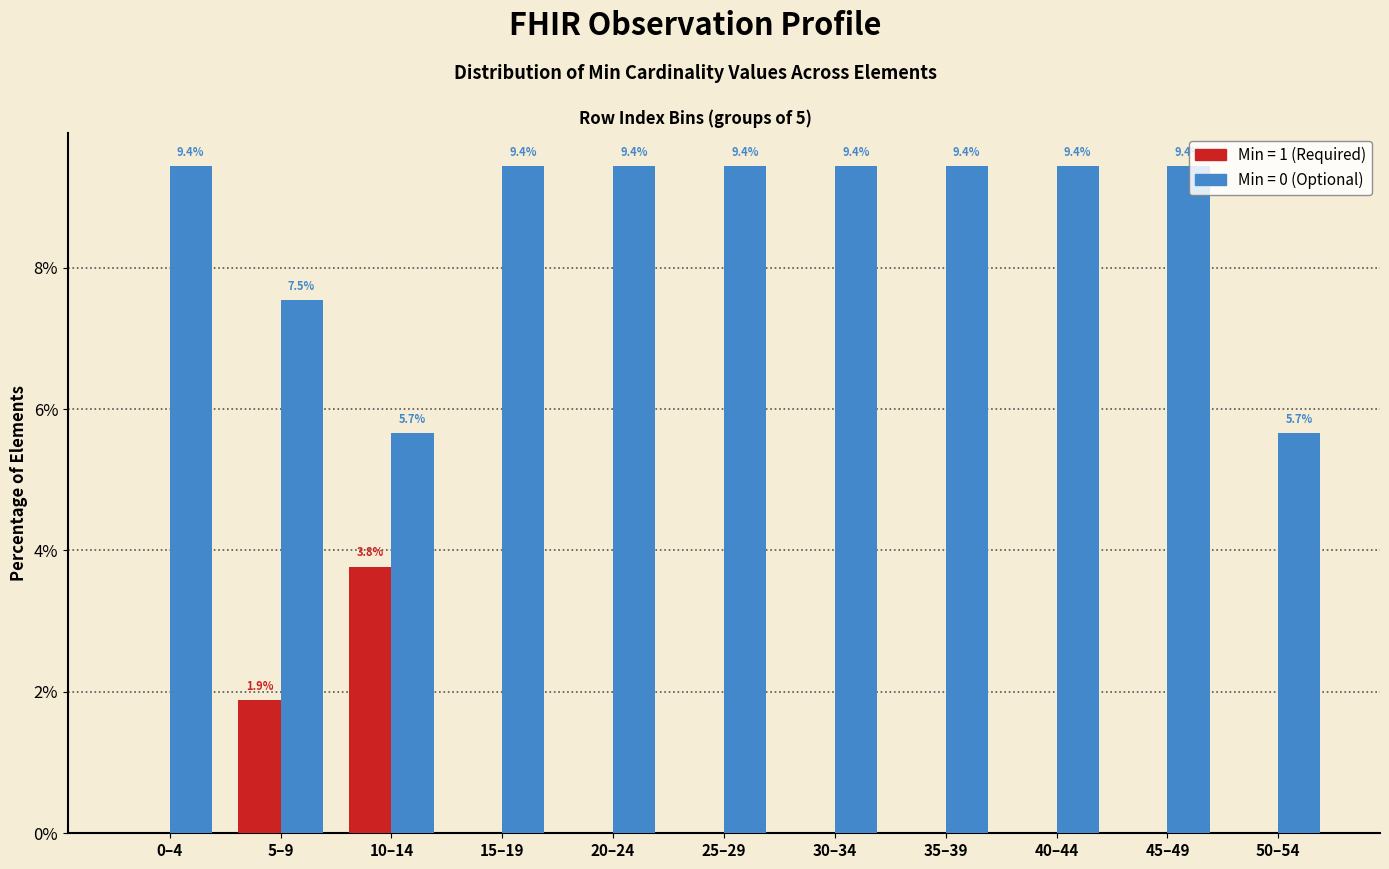

What is the greatest value displayed?

9.4